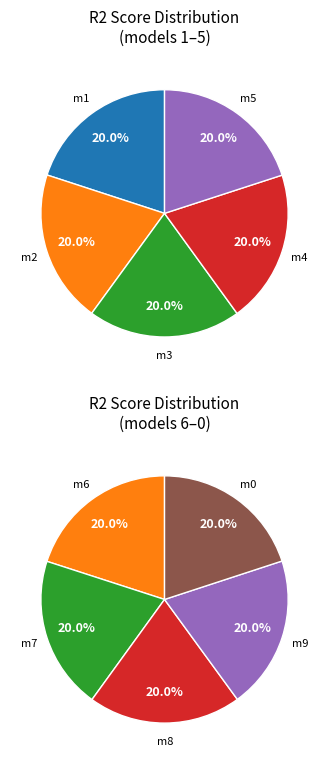

Is there a majority slice in this chart?

No